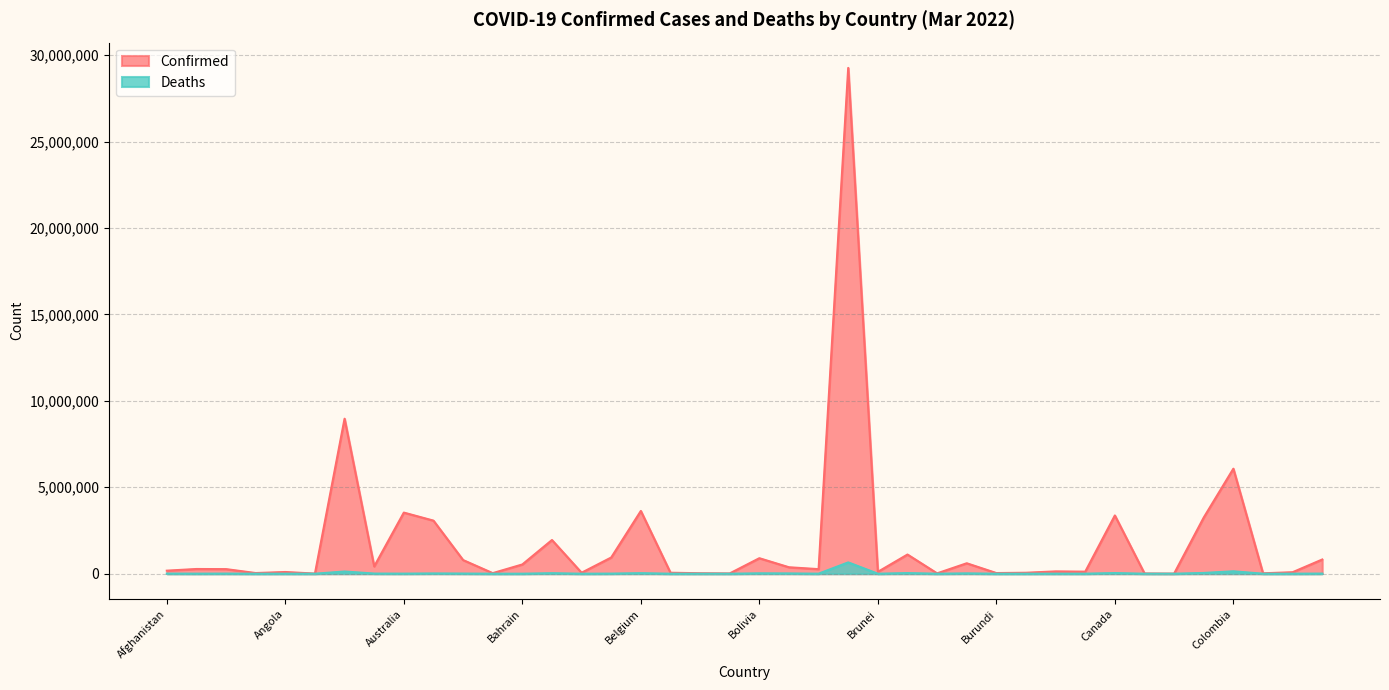

Reading left to right, extract all data points from this chart.

Confirmed: 175974	272552	265391	38794	98855	7461	8967210	421842	3535620	3071402	790378	33188	535065	1949055	56679	937583	3629671	57003	26575	16666	896744	373105	263950	29259206	106936	1109581	20751	604219	38248	55906	133738	119322	3369287	14320	7260	3249890	6074874	24049	86315	821813
Deaths: 7640	3485	6861	152	1900	135	127051	8568	5549	15163	9589	771	1462	29105	323	6633	30380	652	163	7	21472	15614	2619	654380	158	36028	375	19403	38	401	3045	1926	37250	113	190	43527	139220	378	1335	8149